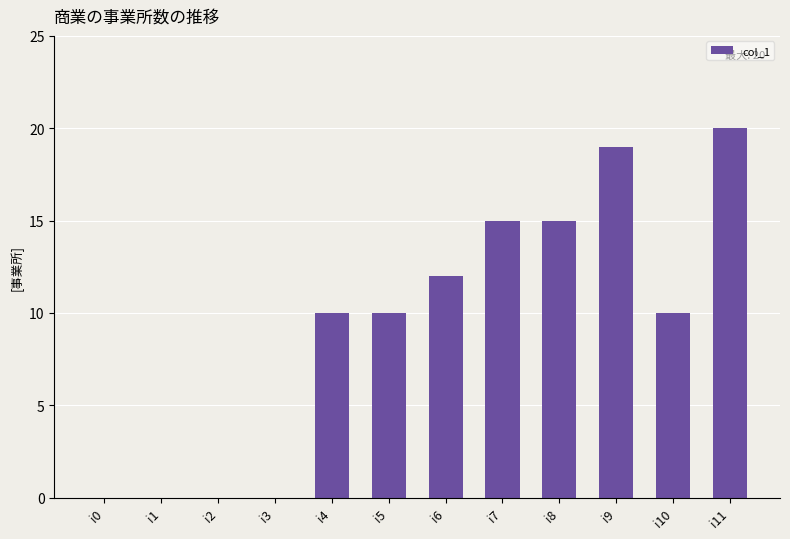

What is the average value?

9